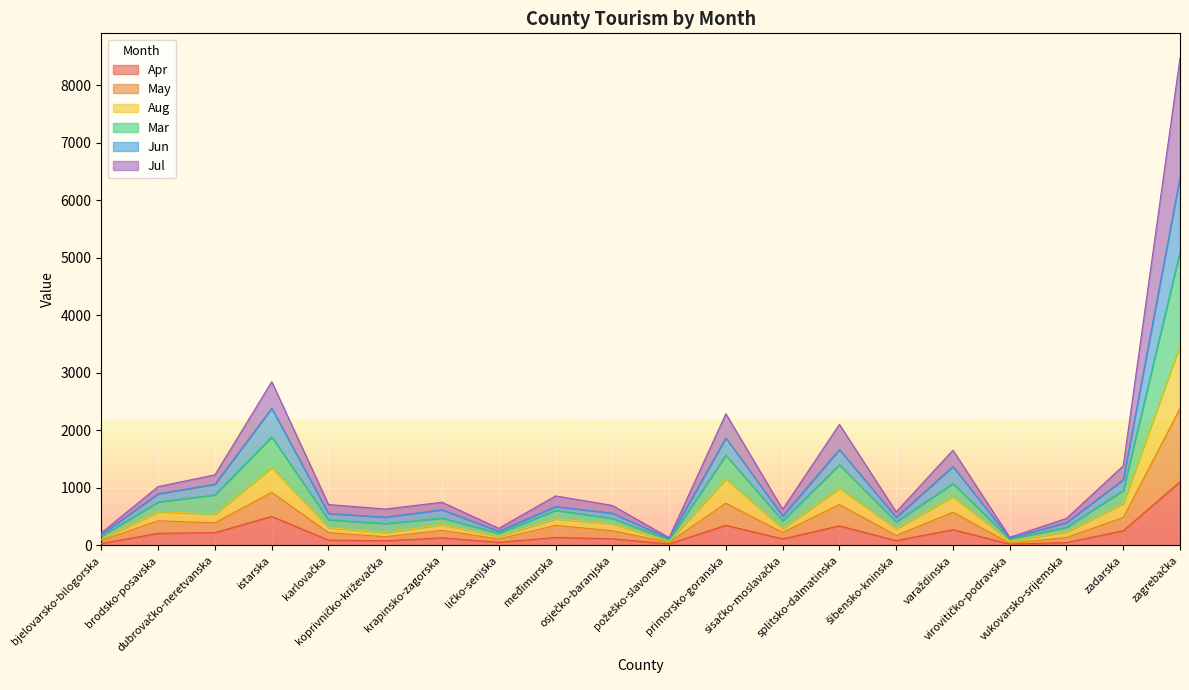

What is the maximum value for Apr?

1107